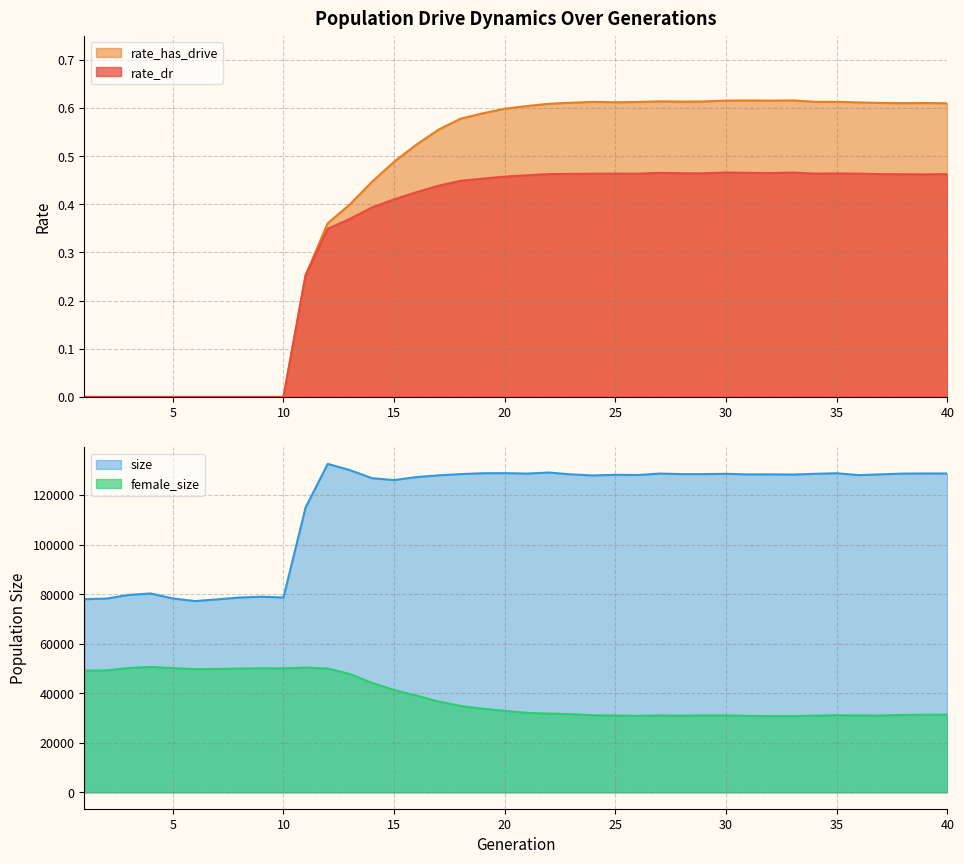

The rate_dr series shows 0.0 at 10. True or false?

True